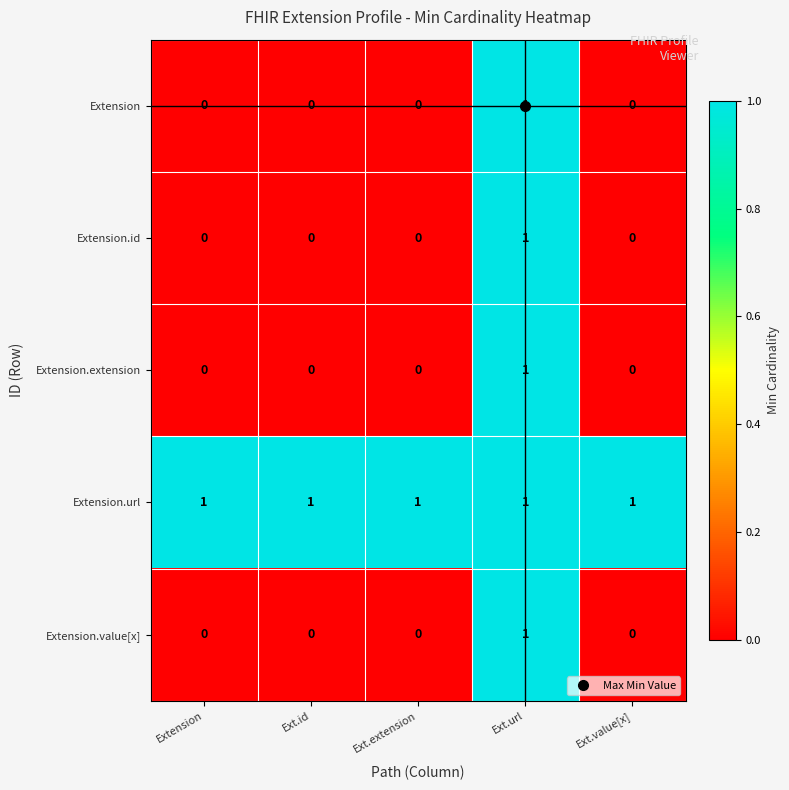

Which series has the largest total across all categories?

Extension.url